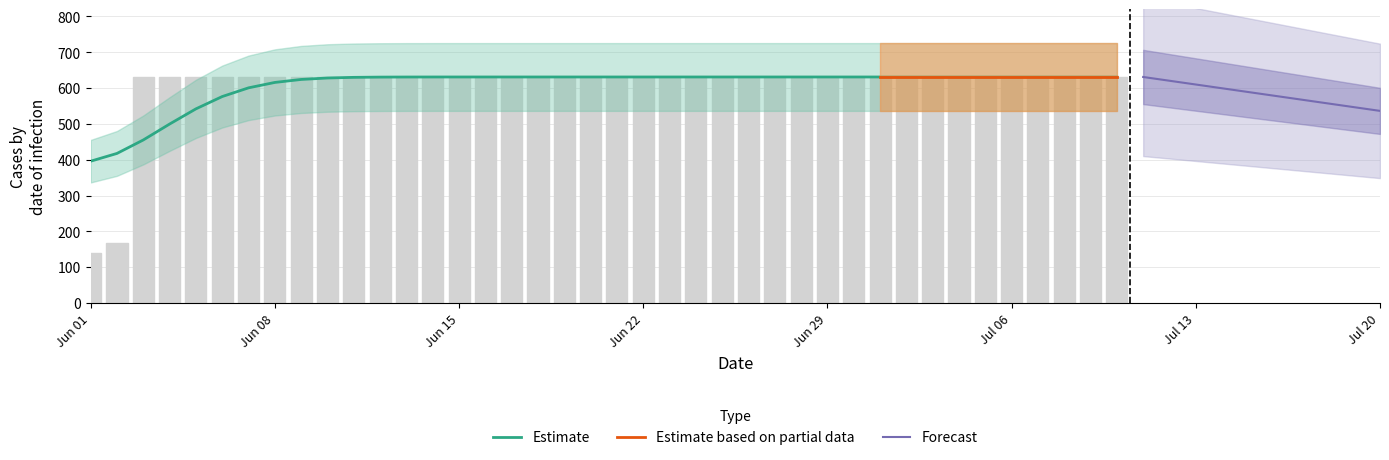

Rank the categories by value from lowest to highest.

2020-06-01, 2020-06-02, 2020-06-03, 2020-06-04, 2020-06-05, 2020-06-06, 2020-06-07, 2020-06-08, 2020-06-09, 2020-06-10, 2020-06-11, 2020-06-12, 2020-06-13, 2020-06-14, 2020-06-15, 2020-06-16, 2020-06-17, 2020-06-18, 2020-06-19, 2020-06-20, 2020-06-21, 2020-06-22, 2020-06-23, 2020-06-24, 2020-06-25, 2020-06-26, 2020-06-27, 2020-06-28, 2020-06-29, 2020-06-30, 2020-07-01, 2020-07-02, 2020-07-03, 2020-07-04, 2020-07-05, 2020-07-06, 2020-07-07, 2020-07-08, 2020-07-09, 2020-07-10